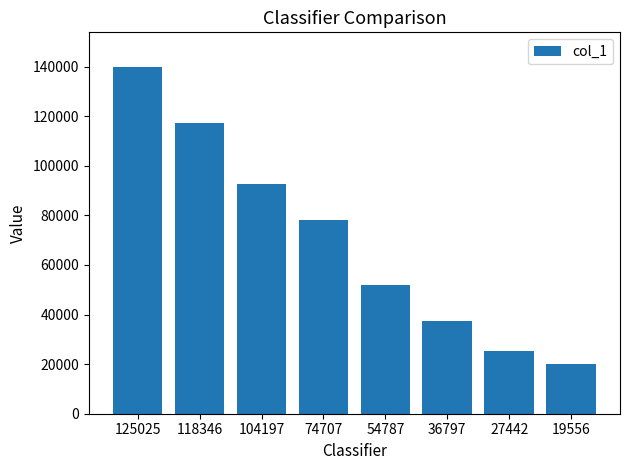

Reading right to left, extract all data points from this chart.

20080	25329	37205	51785	78220	92690	117369	139803